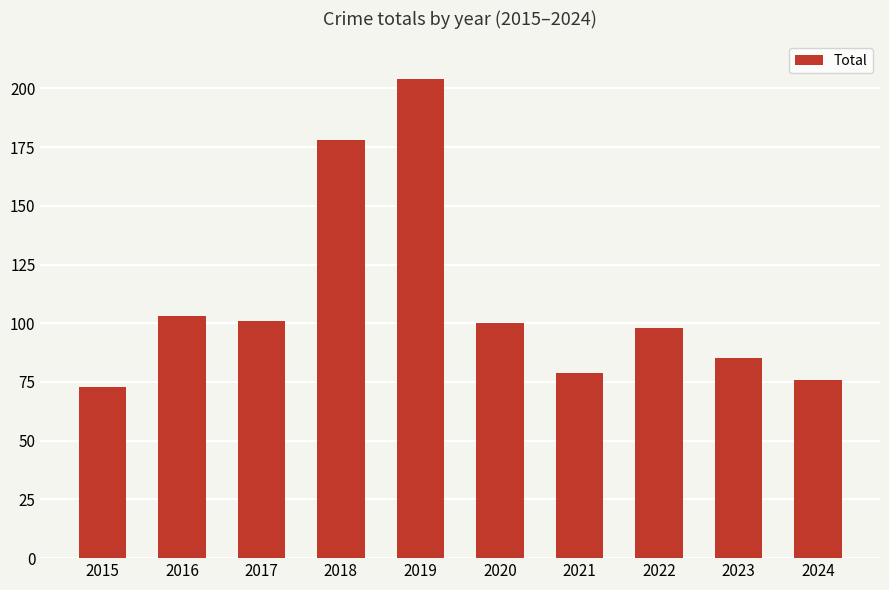

Which label corresponds to the largest value in the chart?

2019